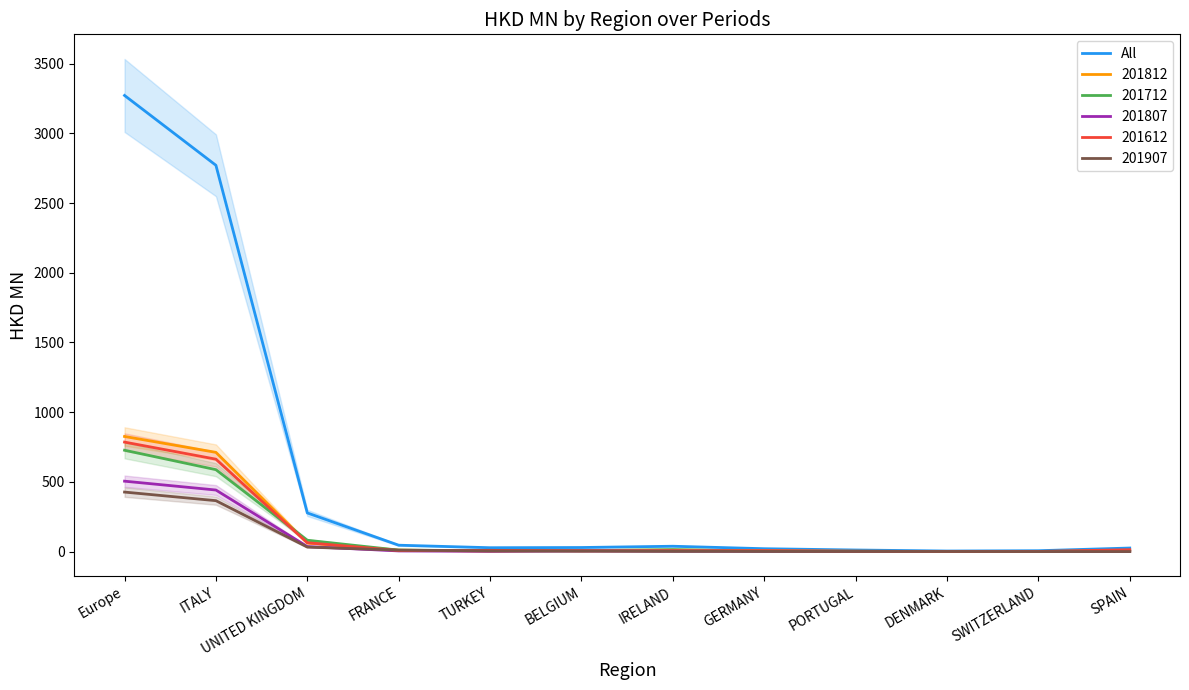

What is the sum of the values at PORTUGAL and TURKEY?

40.1